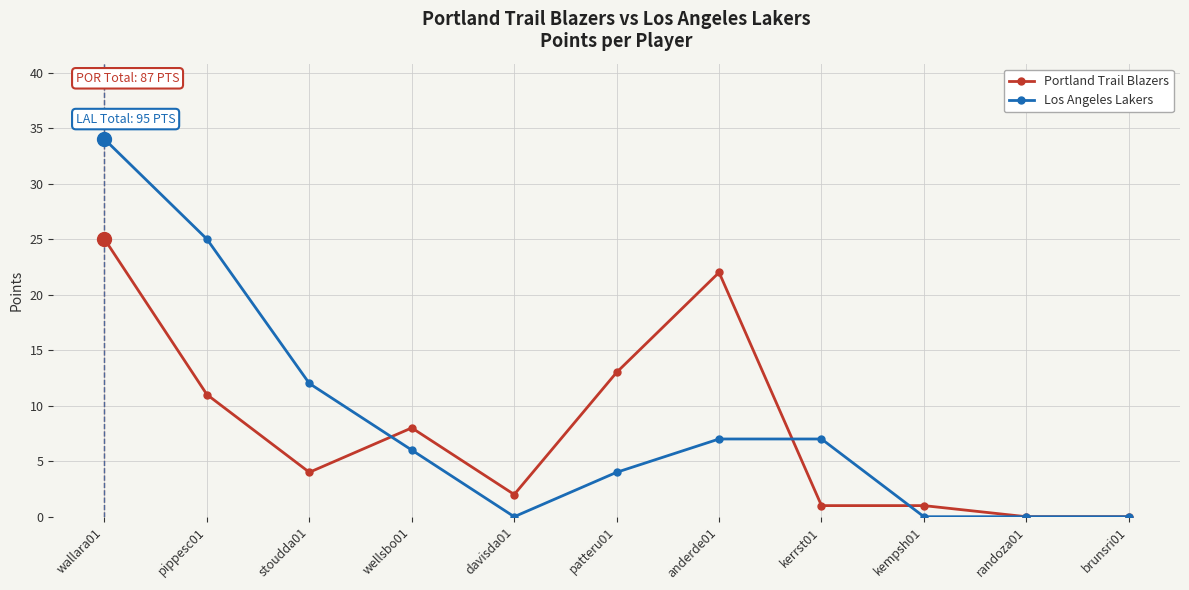

What is the maximum value shown in the chart?

34